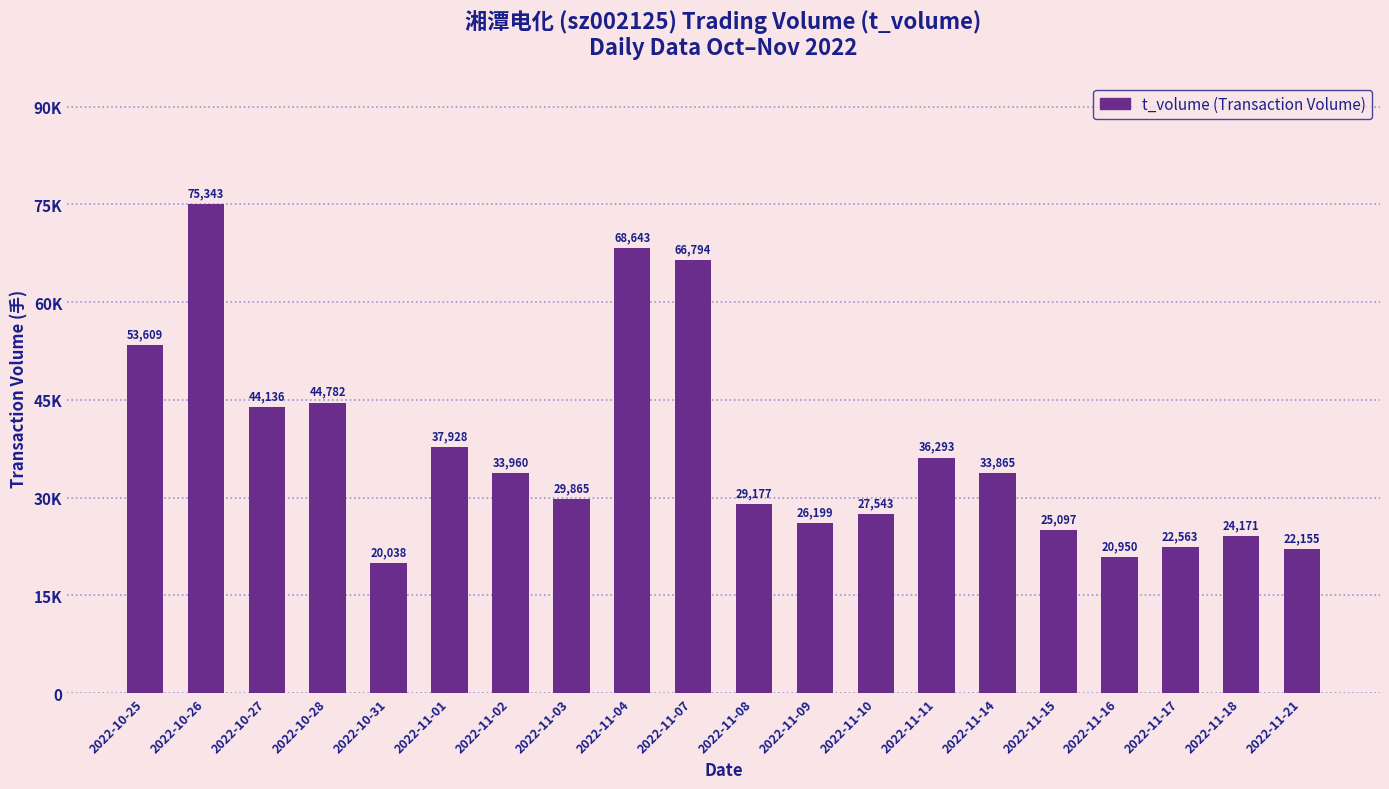

Which has a higher value, 2022-10-27 or 2022-11-07?

2022-11-07